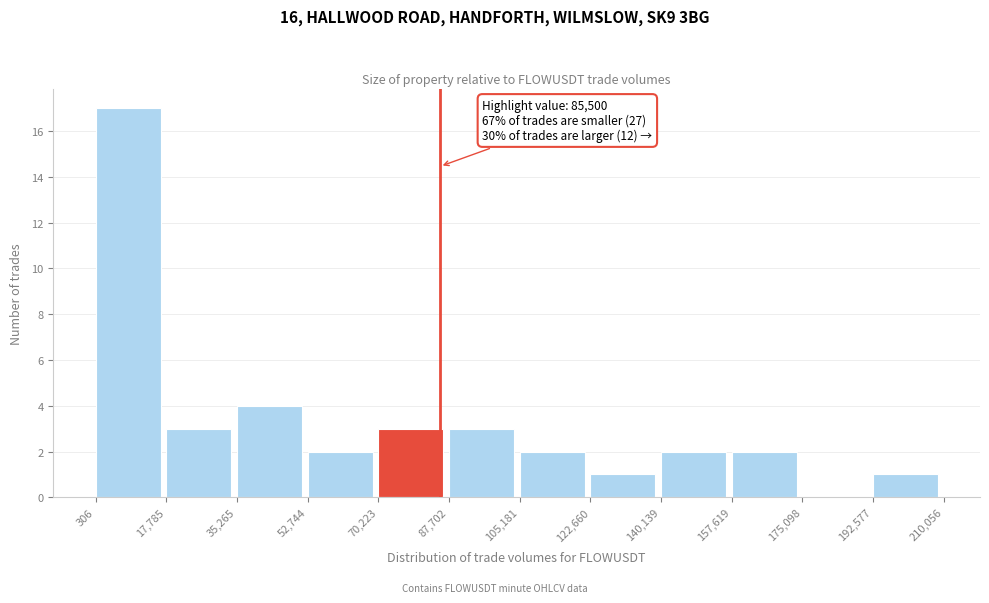

Which range on the x-axis has the tallest bar?

306 to 17,785